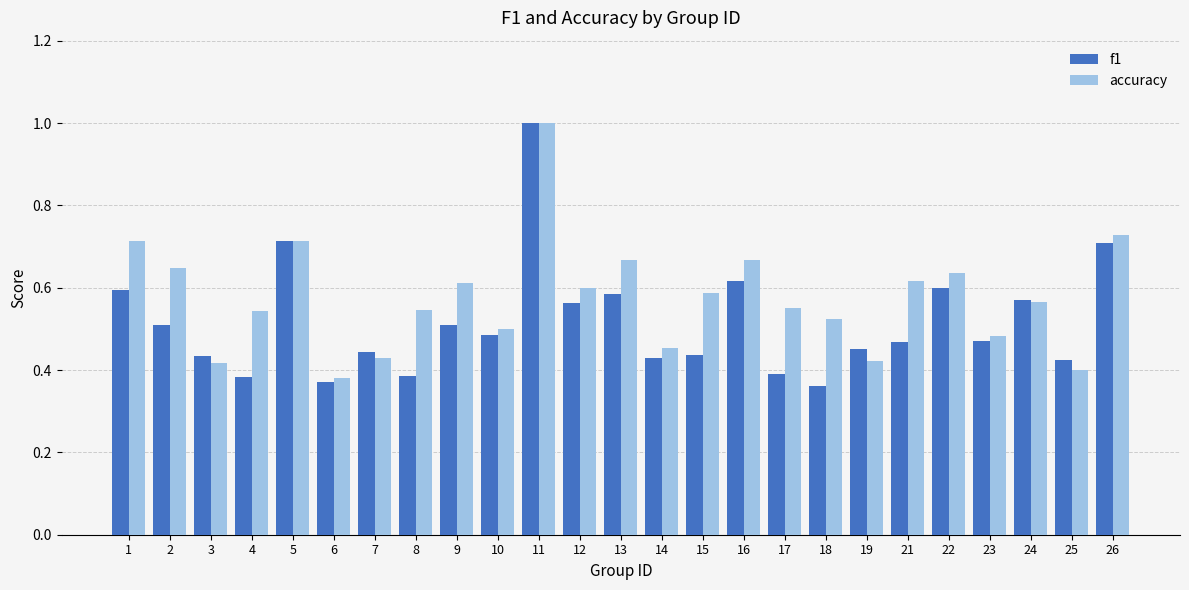

Is it true that f1 equals 0.5 at 19?

True